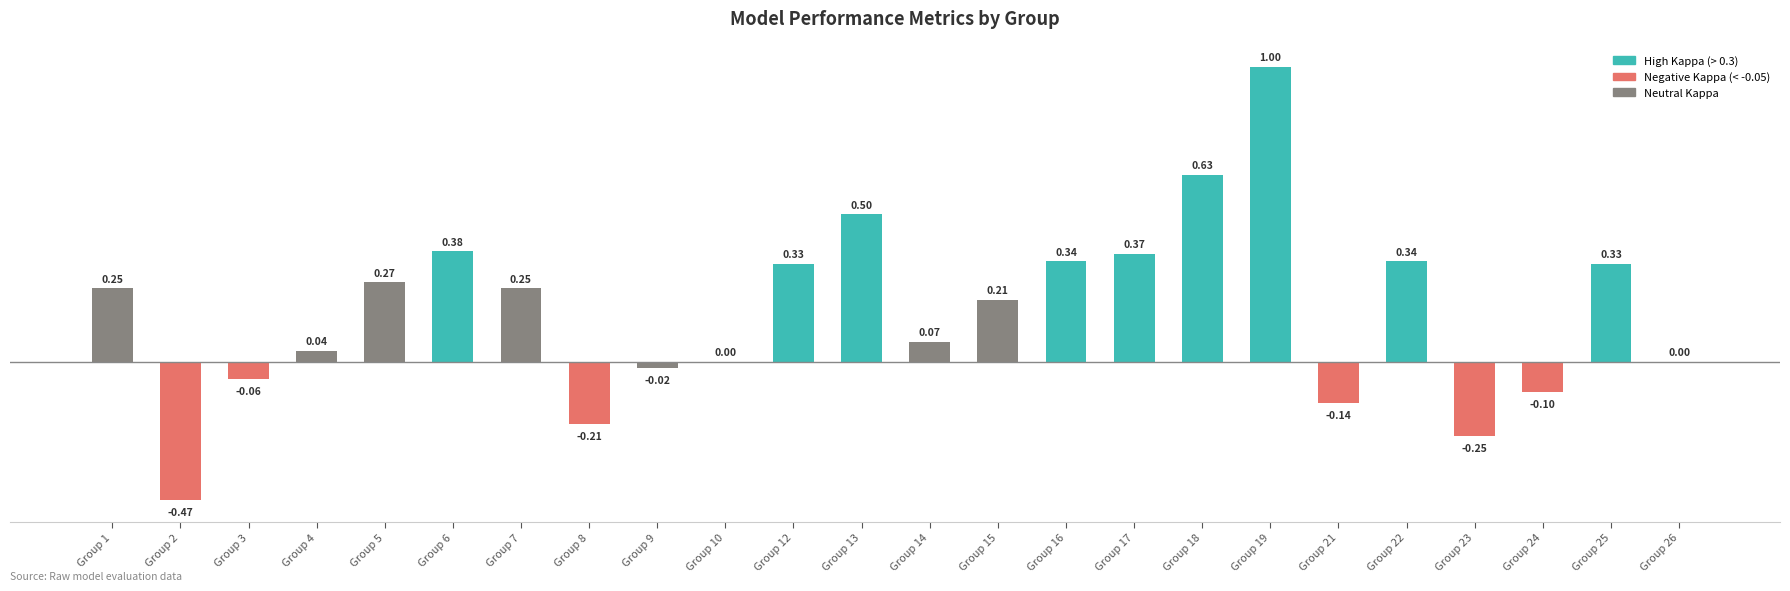

What is the sum of all values?

4.1